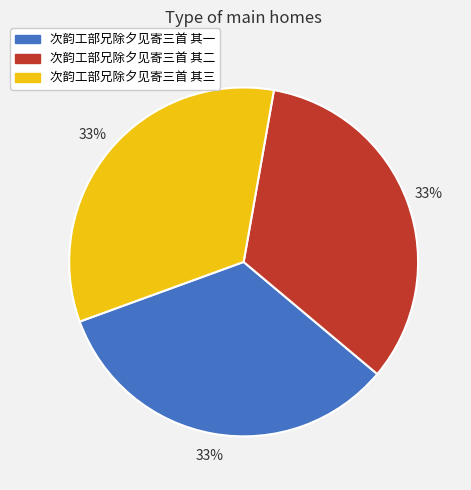

To the nearest percent, what is the average slice percentage?

33%